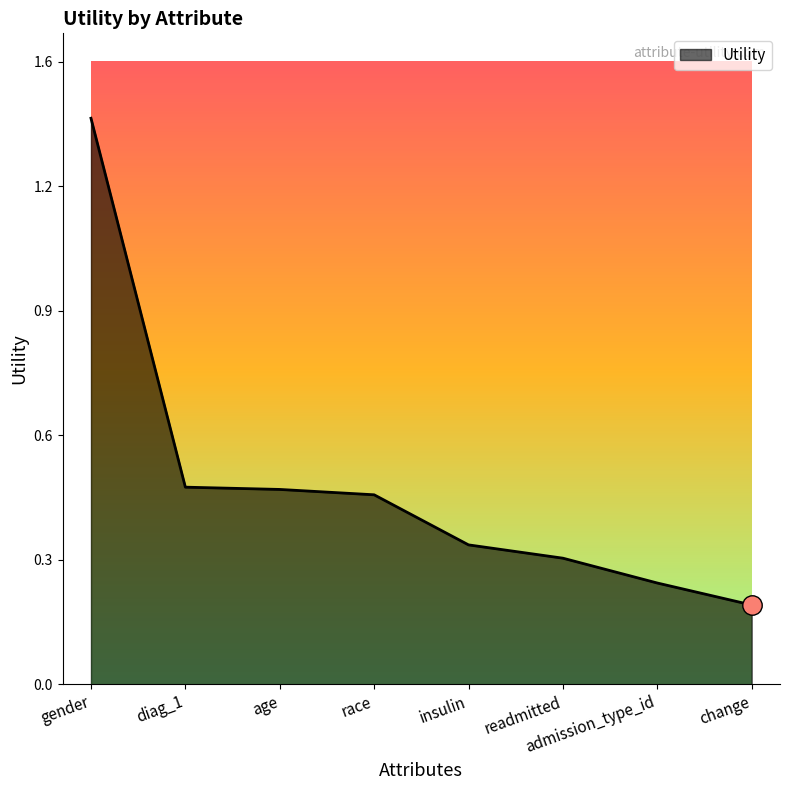

The chart shows a value of 0.3 at insulin. True or false?

True